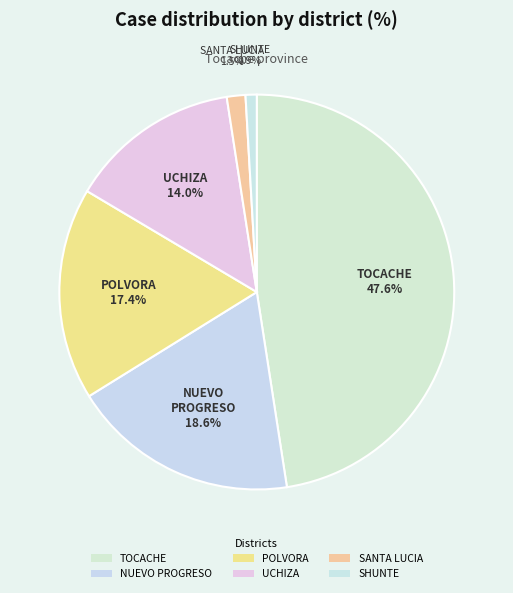

Is SHUNTE the majority of the pie?

No